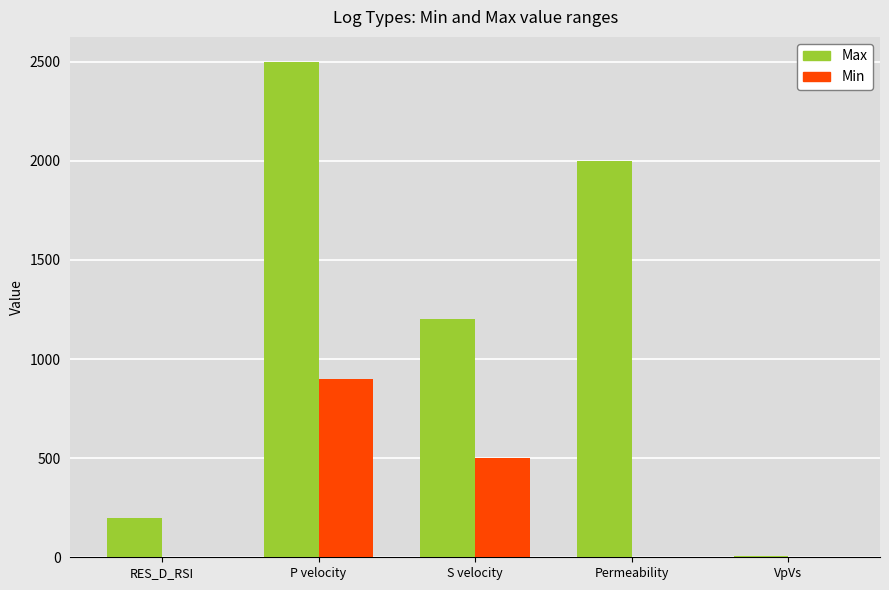

At which category does the chart reach its peak across all series?

P velocity